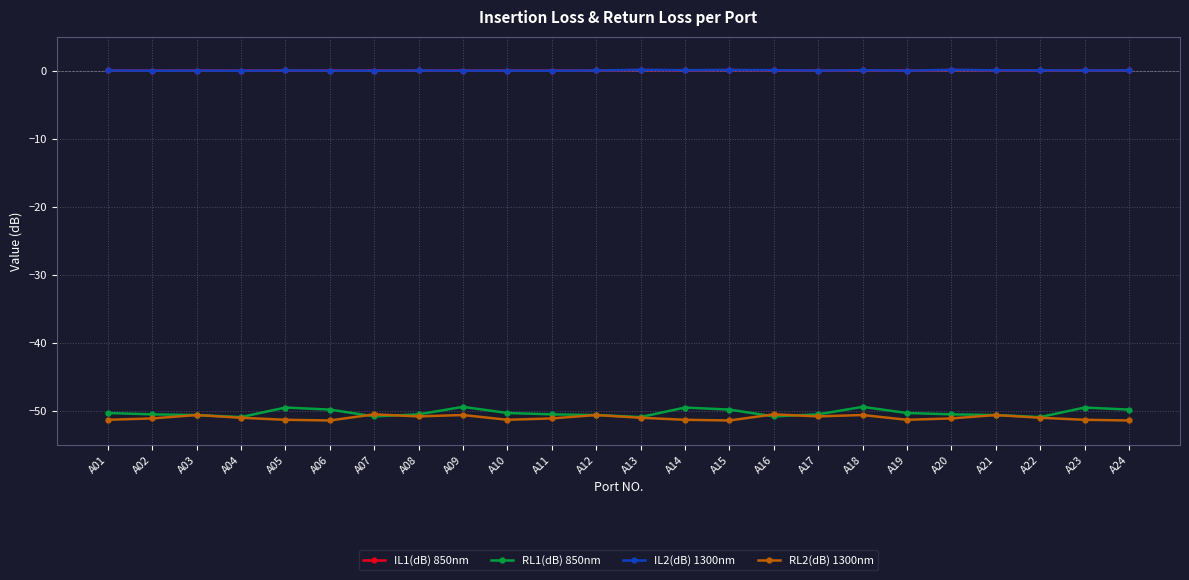

What is the difference between the RL2(dB) 1300nm values at A16 and A14?

0.8